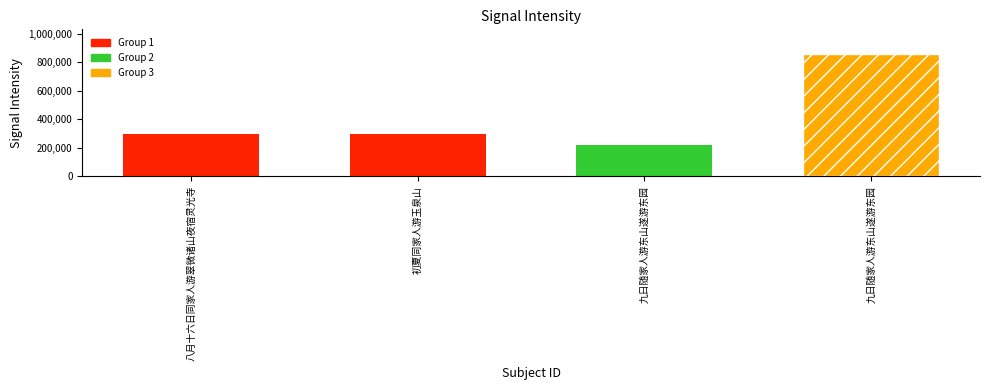

How many bars are there in total?

4